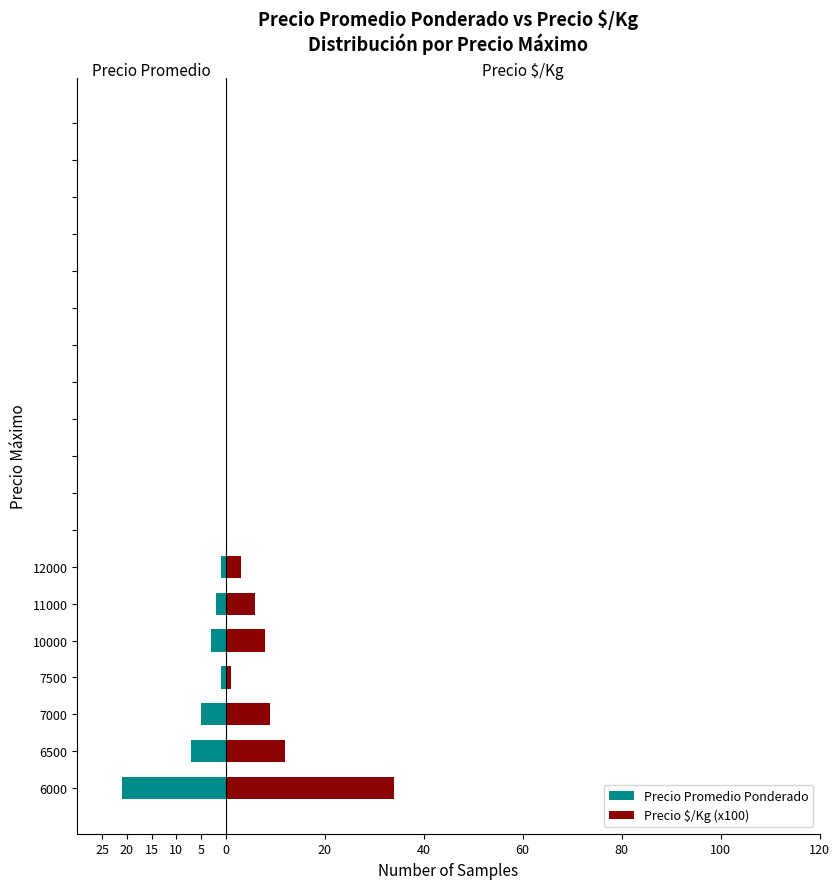

The Precio $/Kg (x100) series shows 0 at 18. True or false?

True